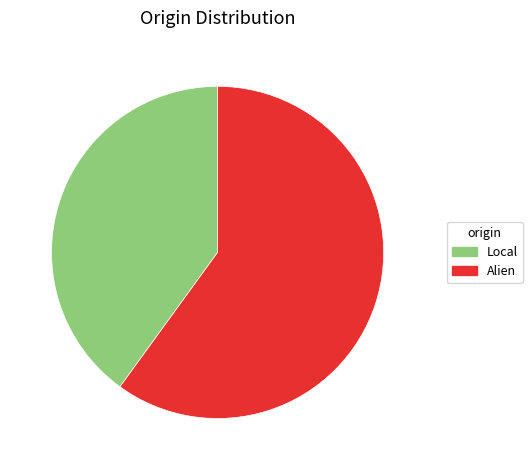

Is it true that Local is 53% of the pie?

False